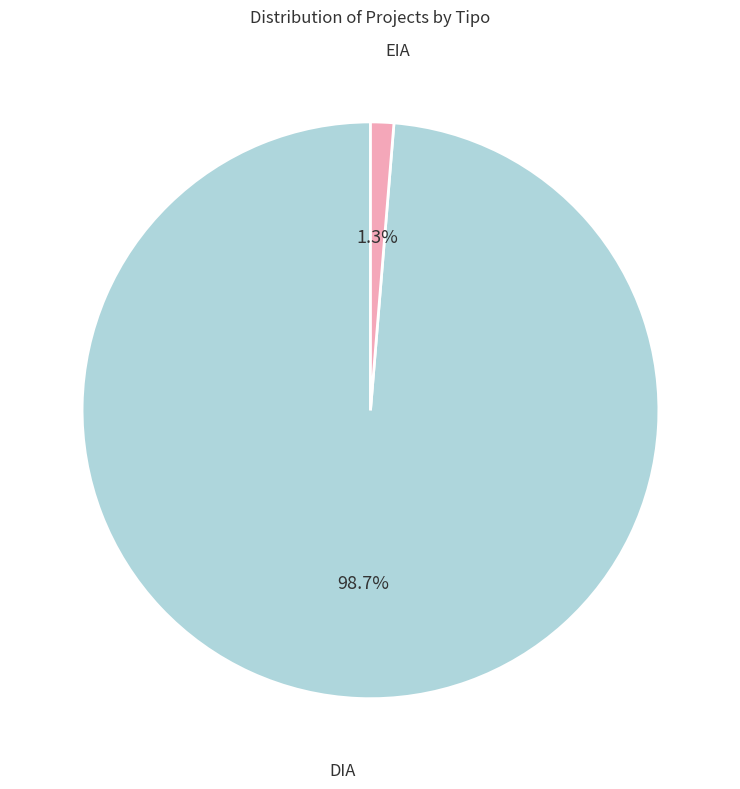

Is there any slice that represents more than half of the pie?

Yes